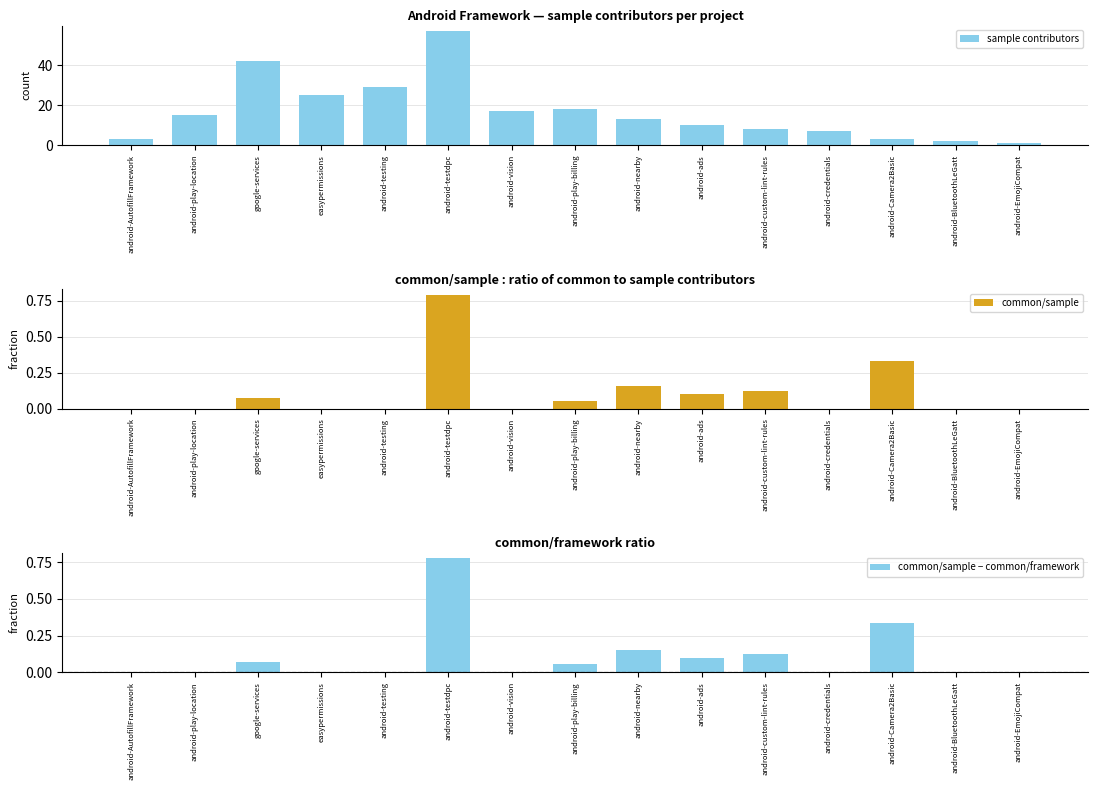

What is the label of the 9th bar from the right?

android-vision